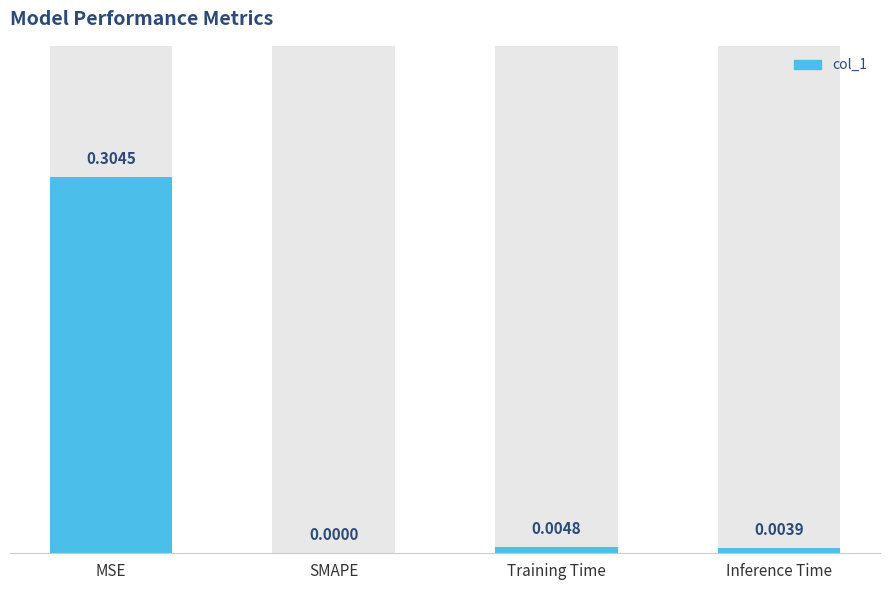

How many data points are above 0?

3